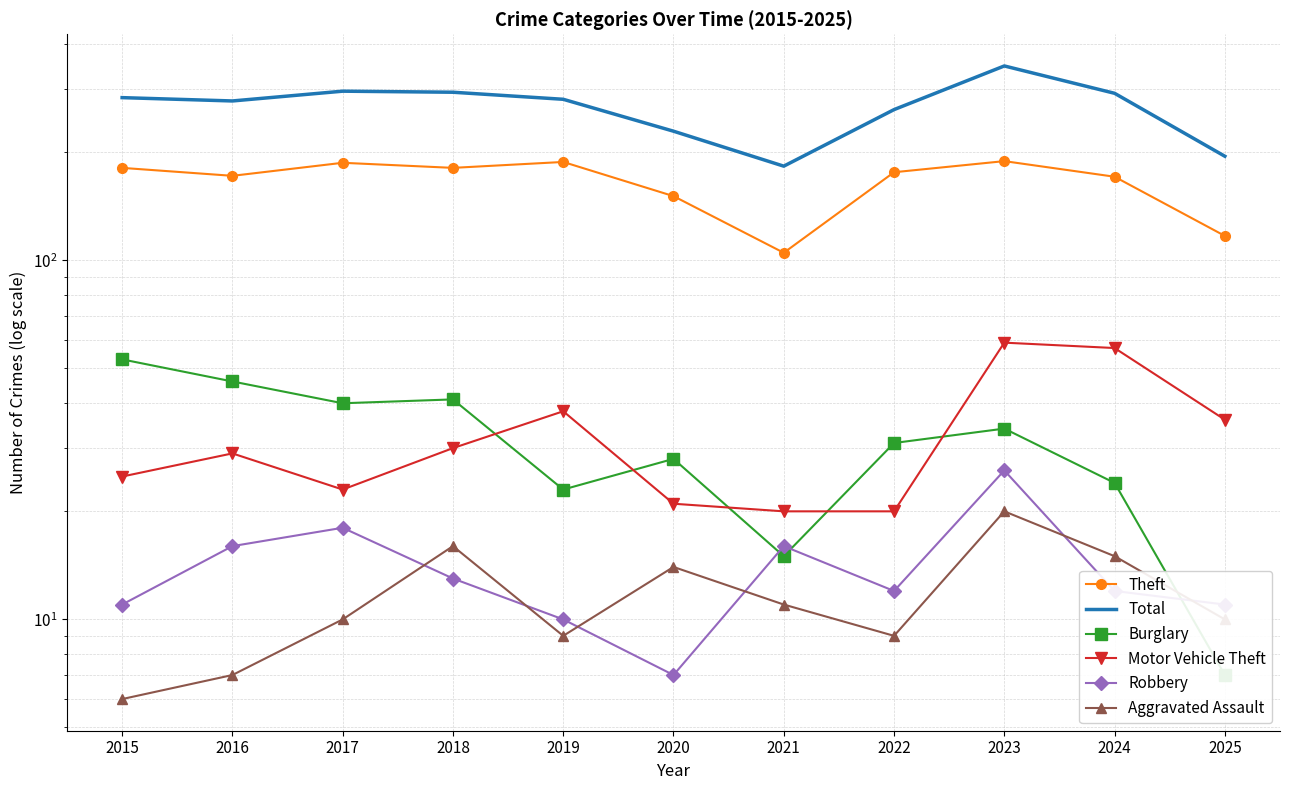

Rank the series at 2022 from highest to lowest value.

Total, Theft, Burglary, Motor Vehicle Theft, Robbery, Aggravated Assault